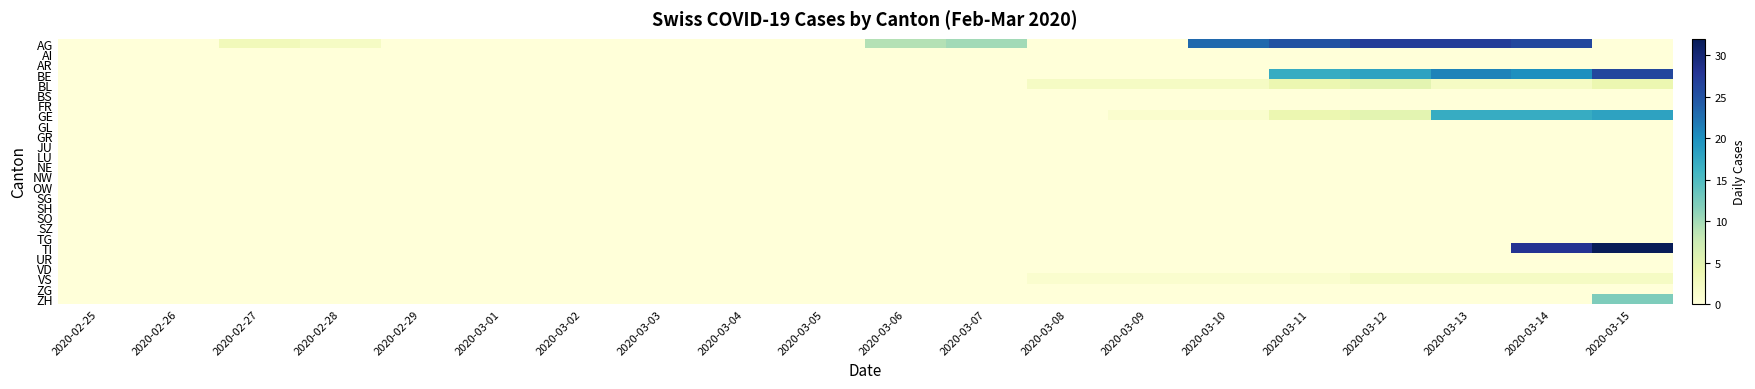

At which category does the chart reach its peak across all series?

2020-03-15